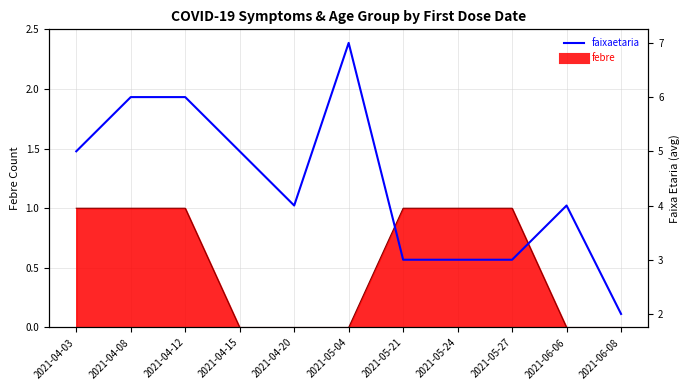

Is it true that the value at 2021-04-15 is 5?

True